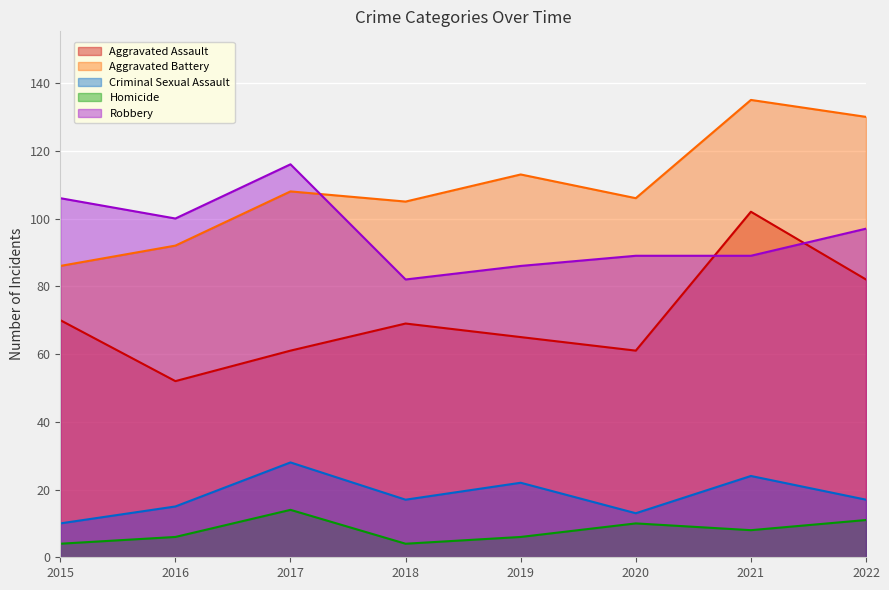

At which category is the sum across all series the highest?

2021